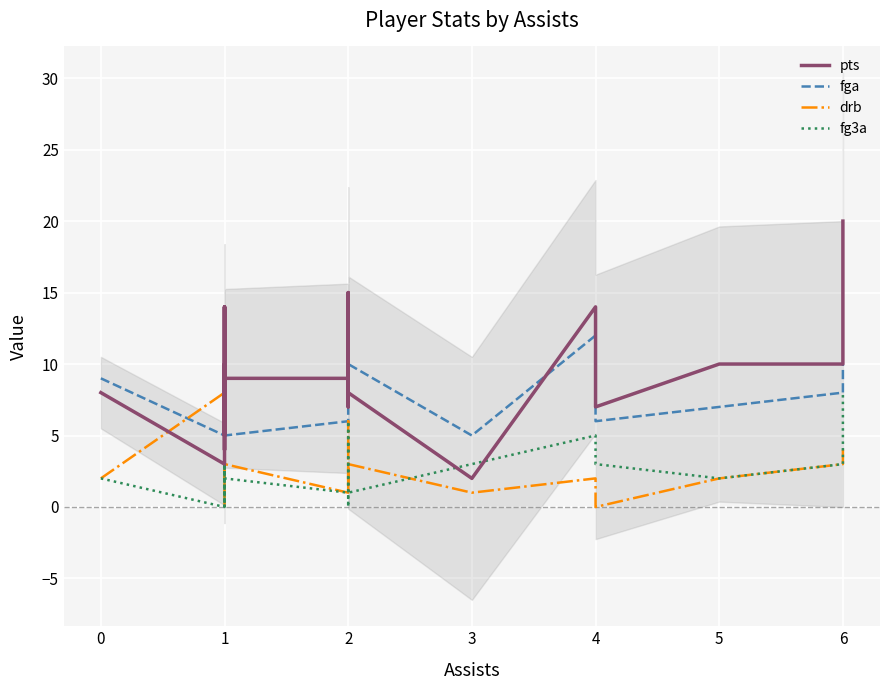

What is the greatest value displayed?

20